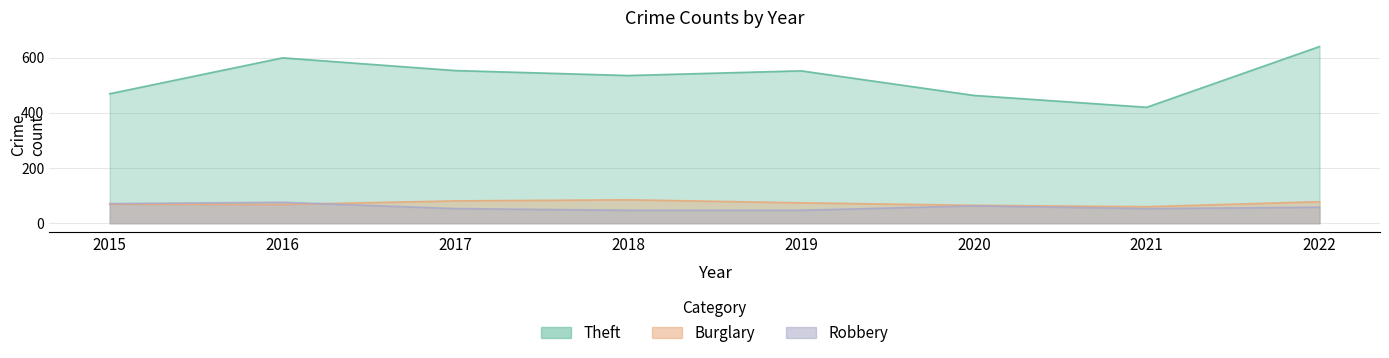

True or false: Burglary has more than 1 interior local peaks.

False